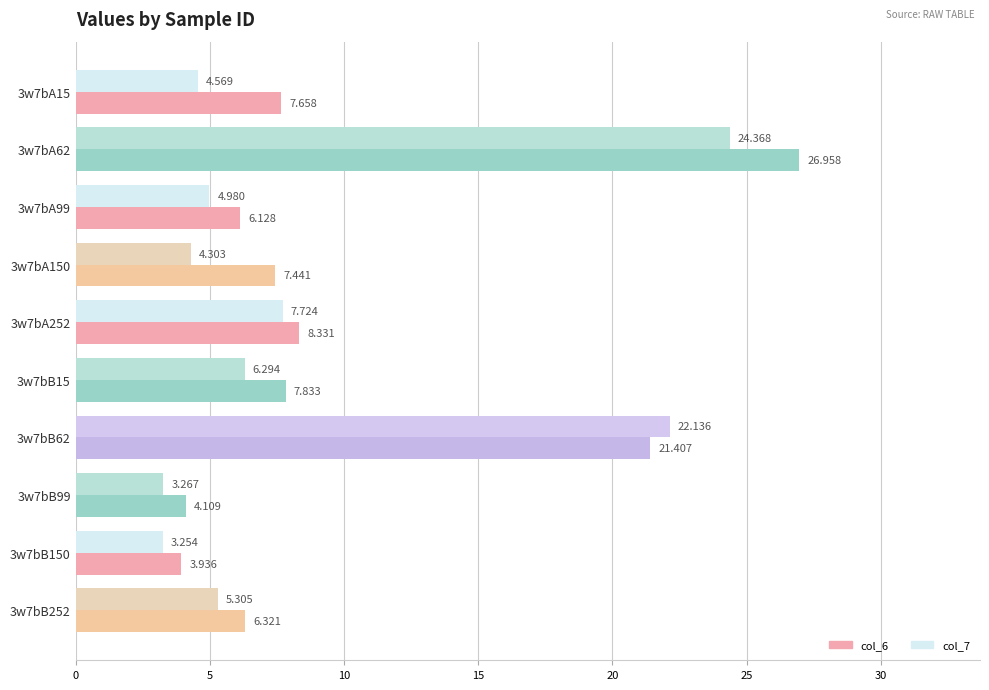

How many data points does each series have?

10